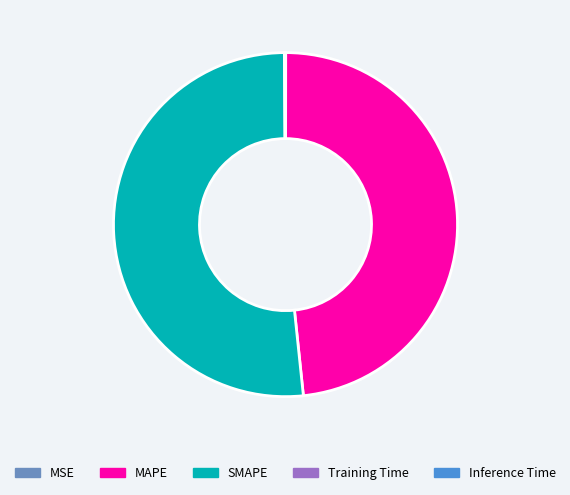

Which slice represents more than half of the pie?

SMAPE